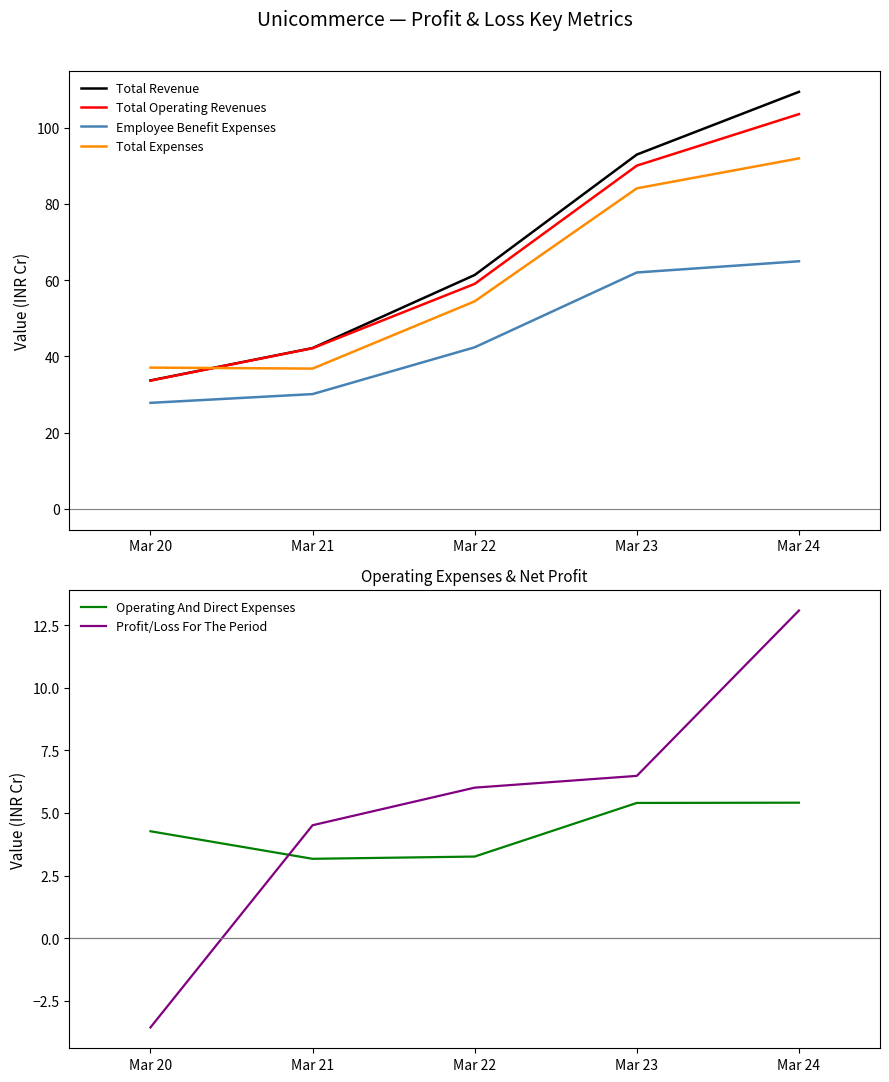

True or false: Total Expenses has a value of 59.9 at Mar 21.

False